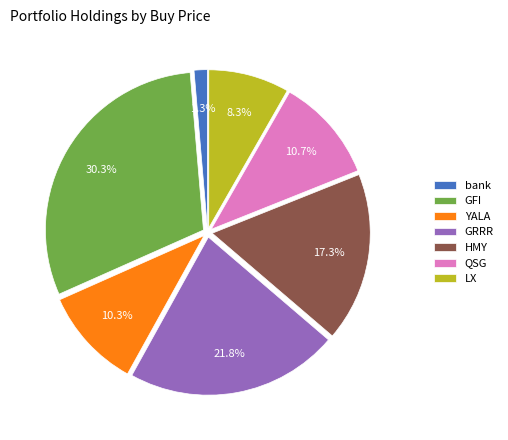

To the nearest percent, what is the combined percentage of QSG and GFI?

41%